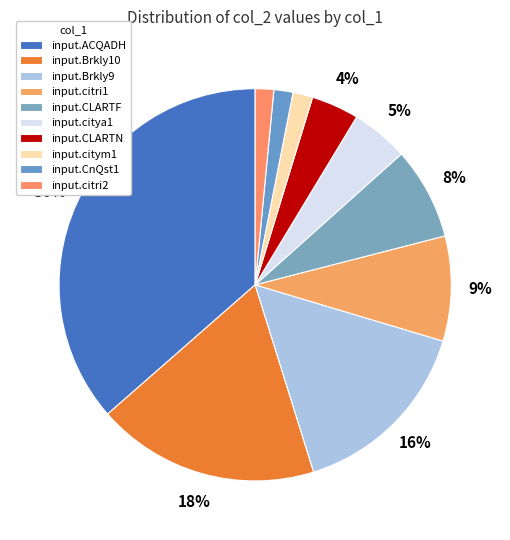

What is the total percentage of input.Brkly9 and input.ACQADH?

52.0%